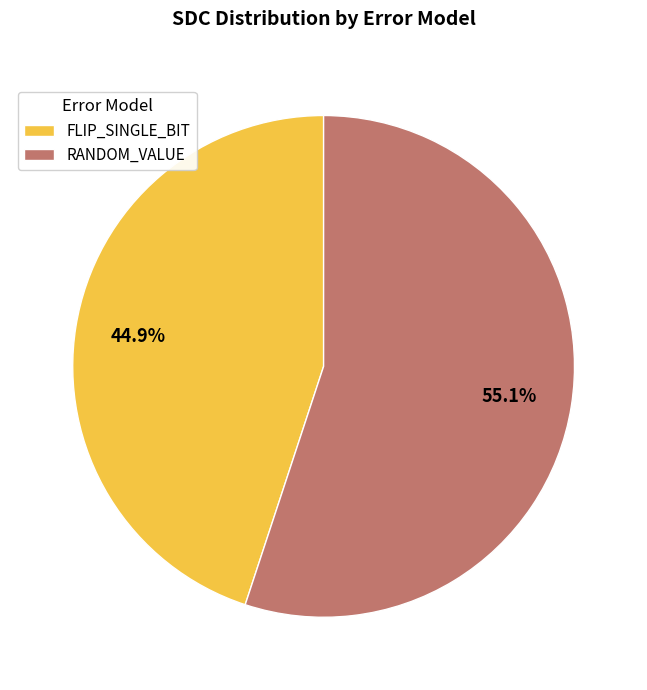

True or false: RANDOM_VALUE accounts for 43% of the total.

False